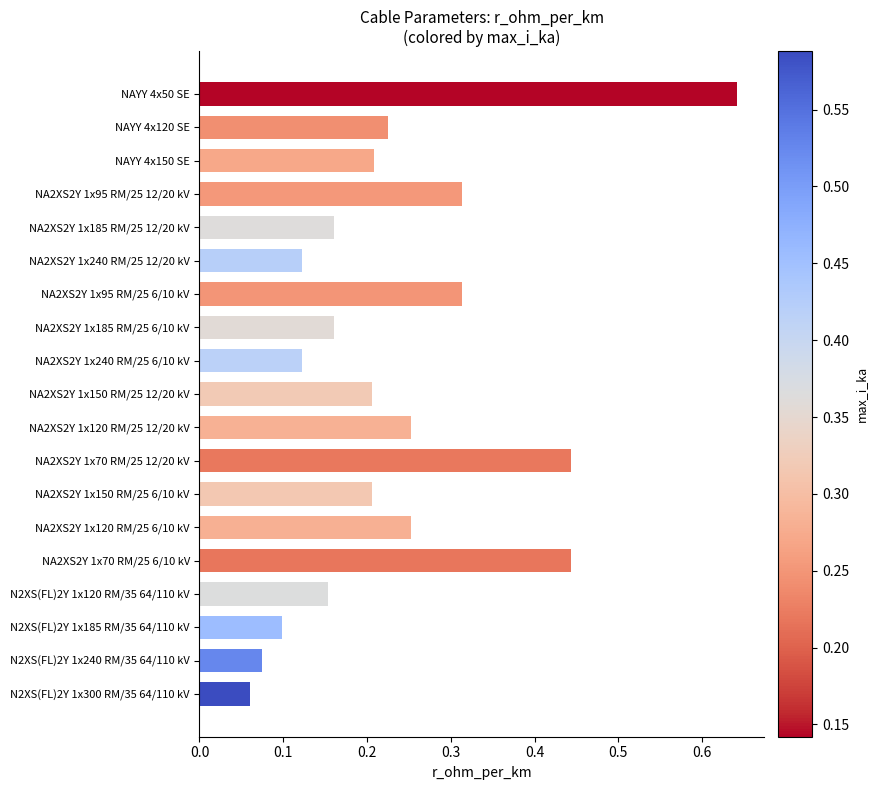

What is the label of the 4th bar from the bottom?

N2XS(FL)2Y 1x120 RM/35 64/110 kV